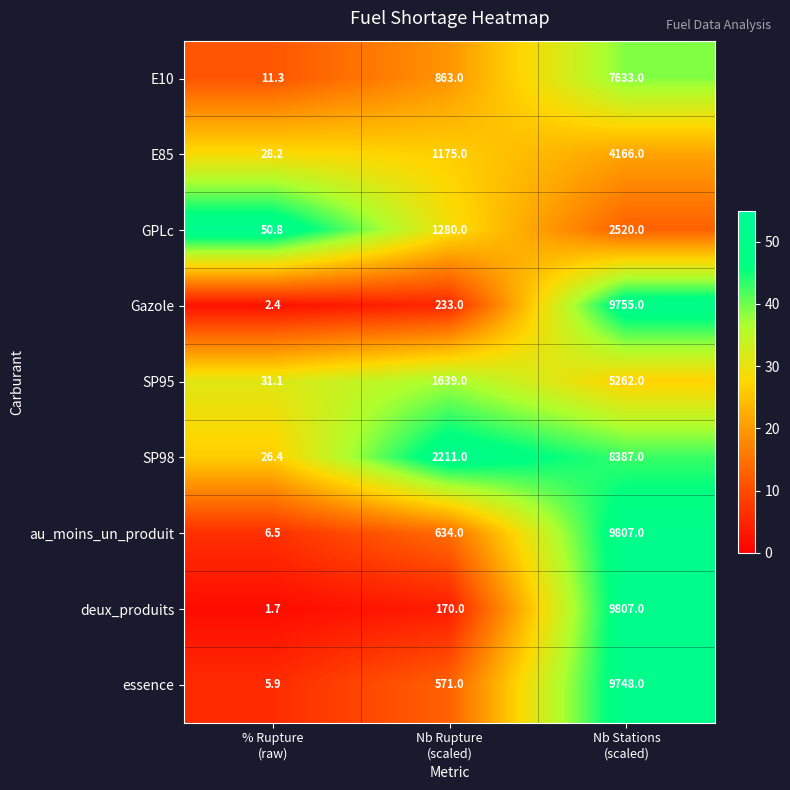

What is the average value of the SP98 series?

3541.5